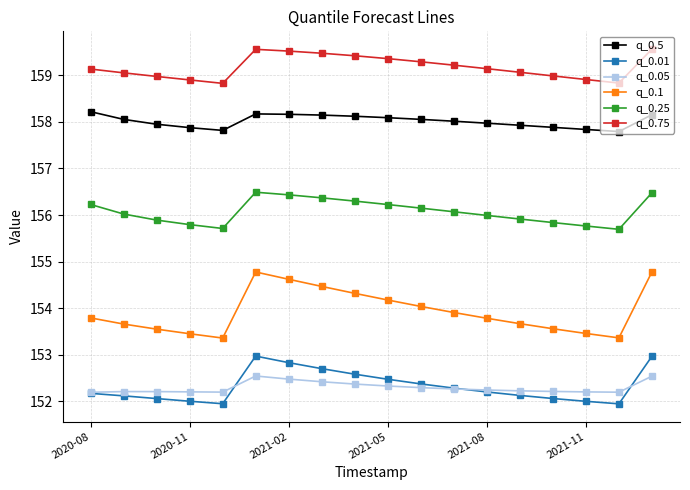

At how many categories does at least one series exceed 154?

18